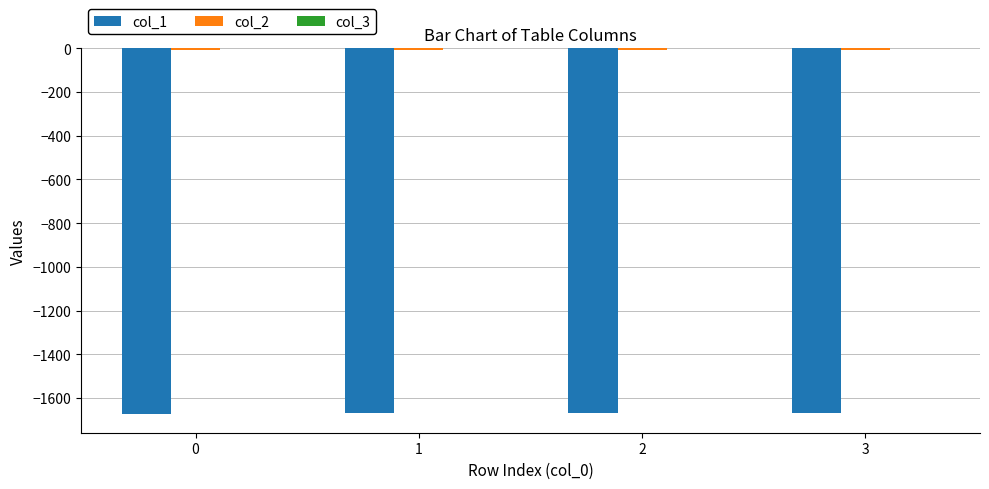

What is the value of the col_1 bar at the 4th from the left?

-1670.6